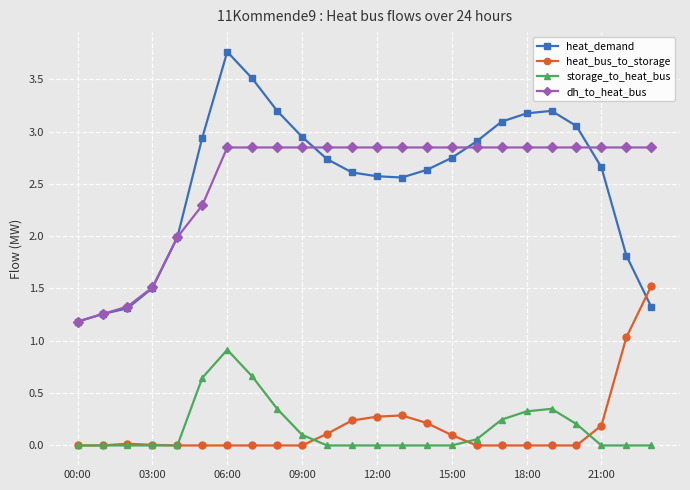

True or false: heat_demand has more than 1 points higher than both neighbors.

True